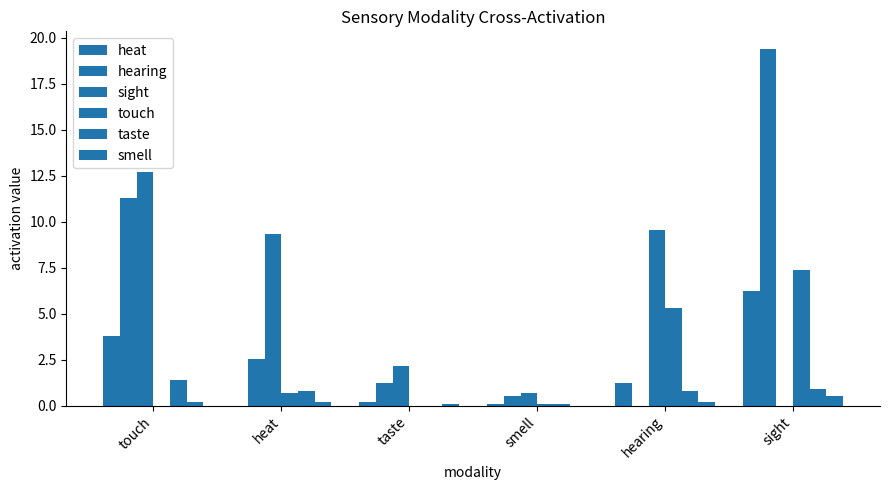

How many data points in heat are above 1?

3